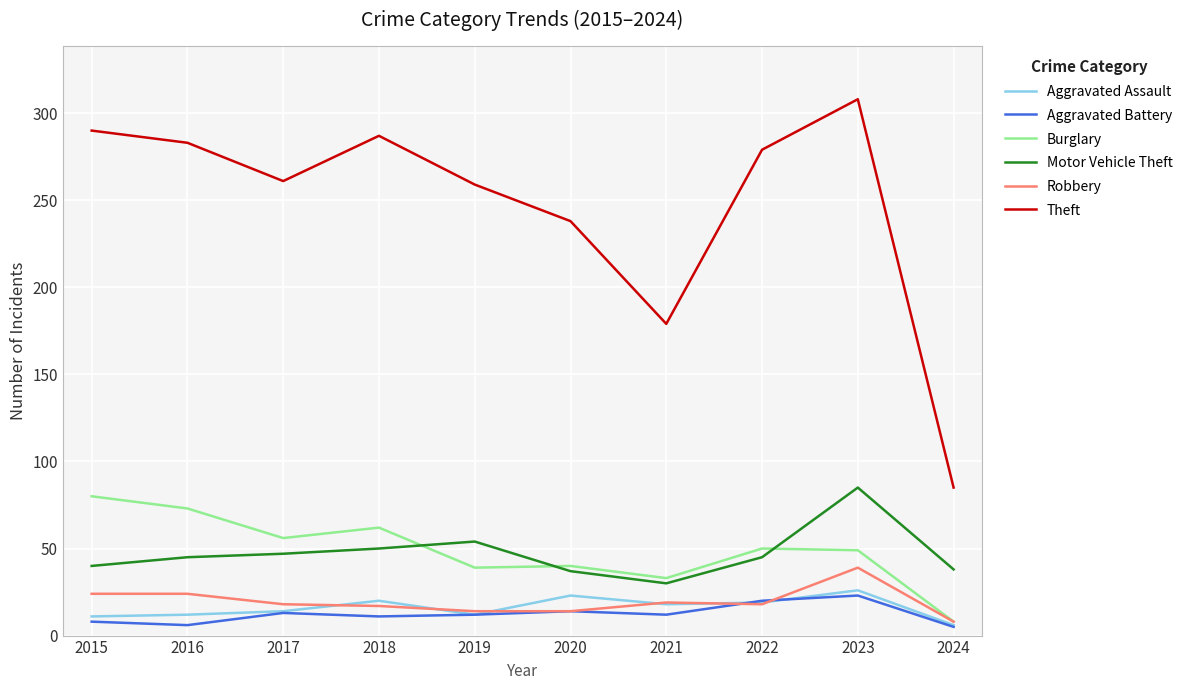

Is the value of Theft at 2021 greater than the value of Aggravated Battery at 2016?

Yes